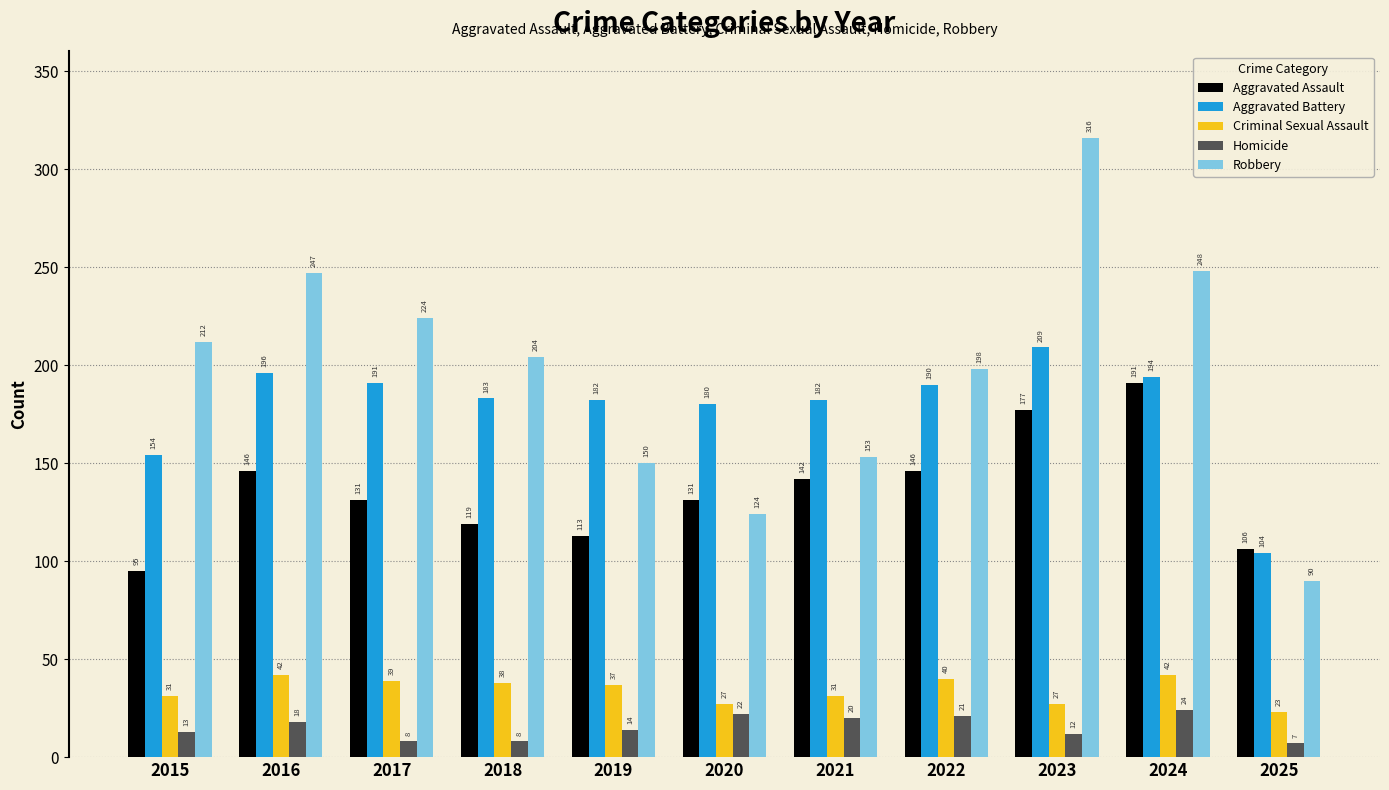

How many bars are there in total?

55